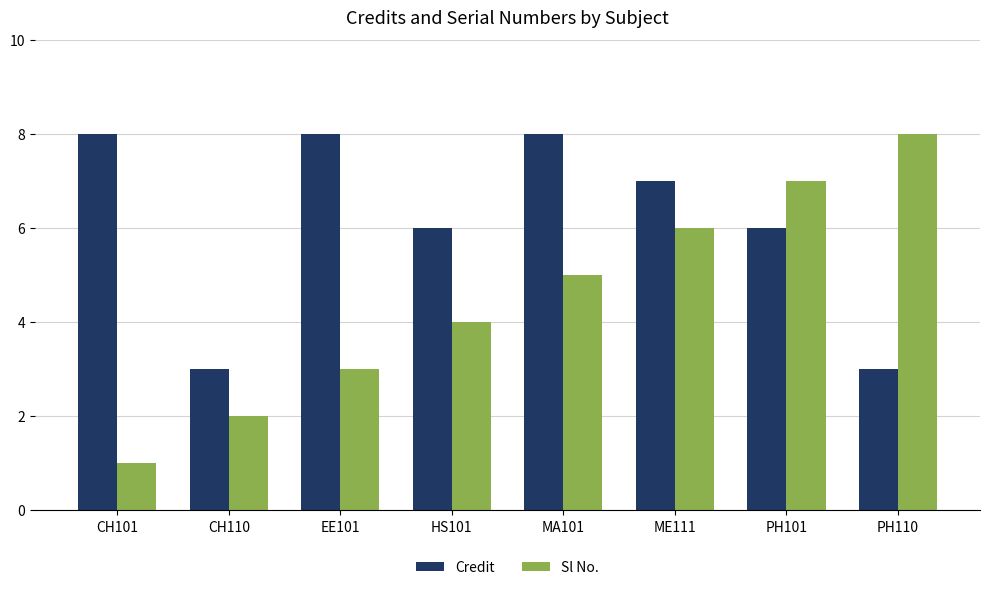

What is the difference between the highest and lowest values at HS101?

2